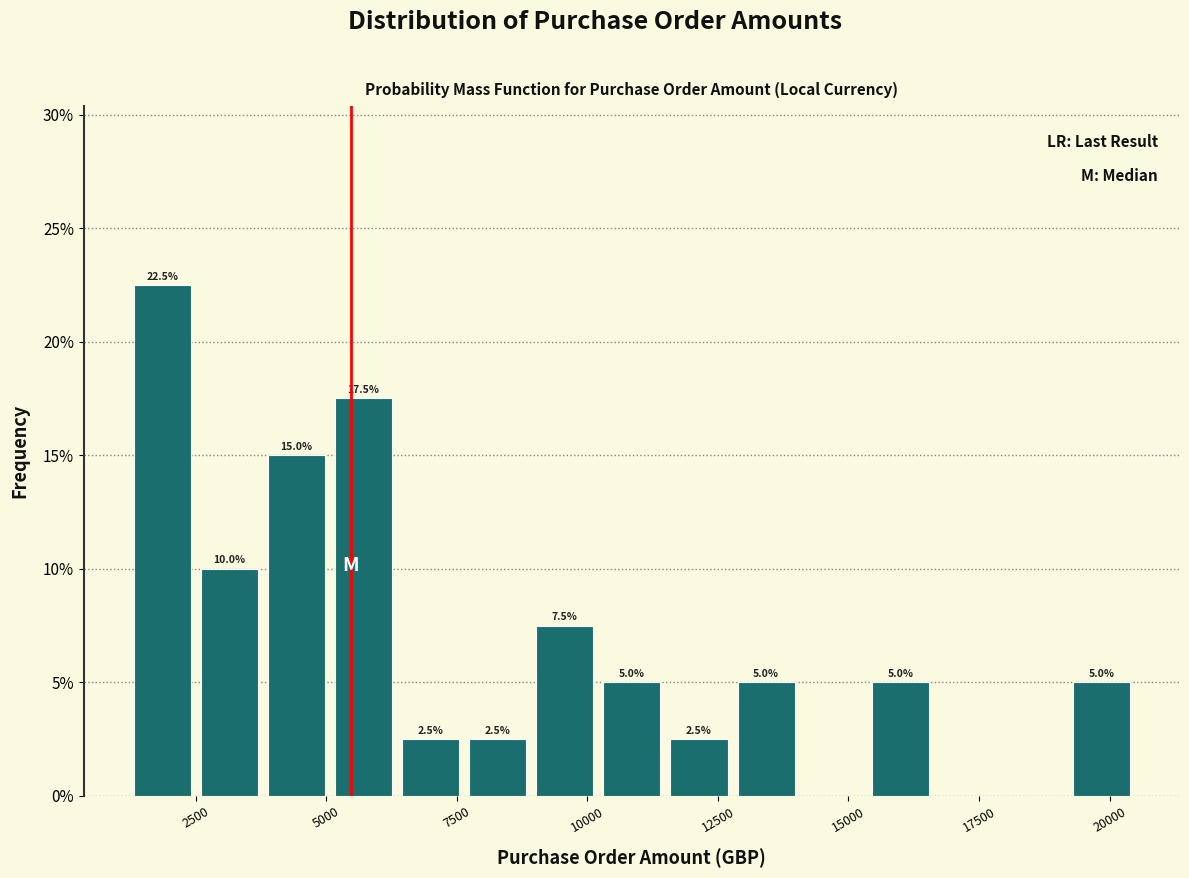

Around what value on the x-axis is the tallest bar? Give the approximate position of its centre, as read against the axis.

2000